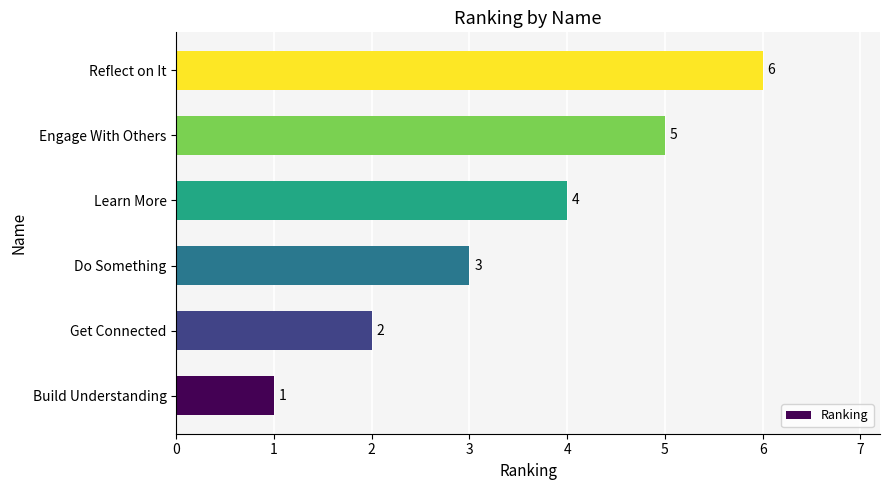

The value at Engage With Others is 2. True or false?

False